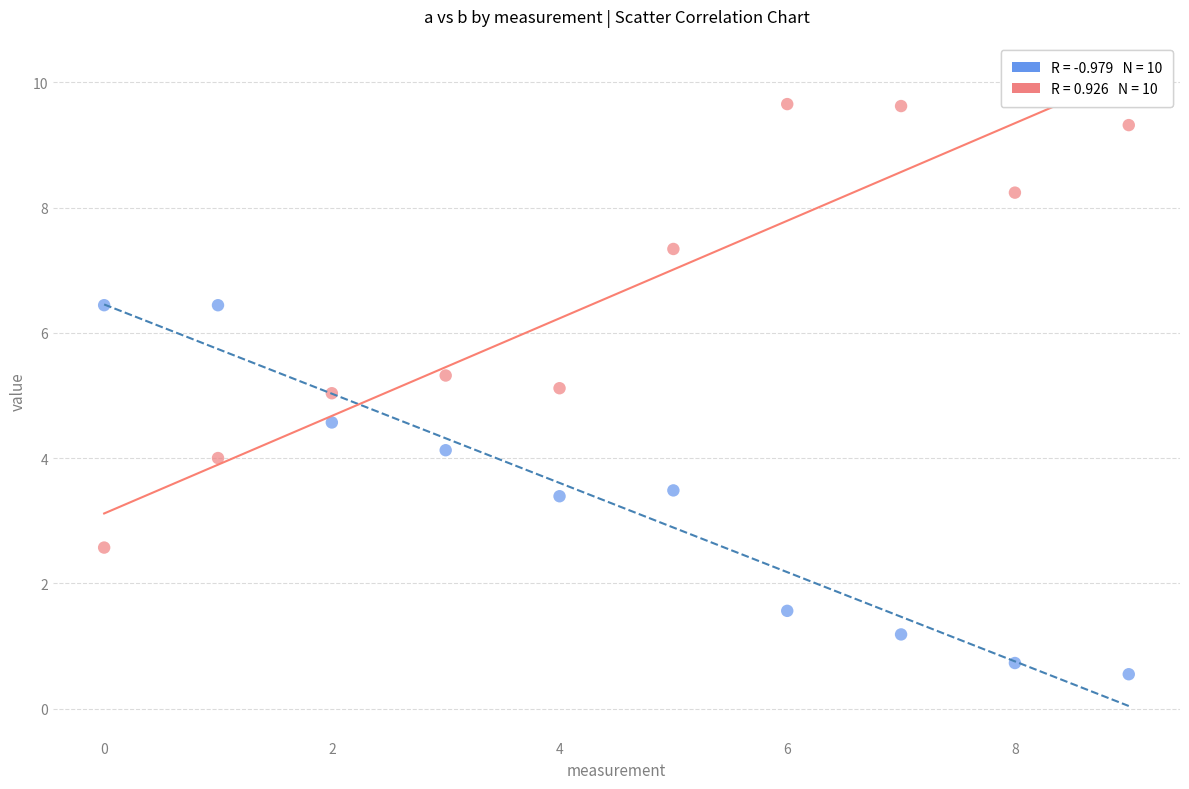

Across all data points, what is the range of Y values (max minus min)?

9.1